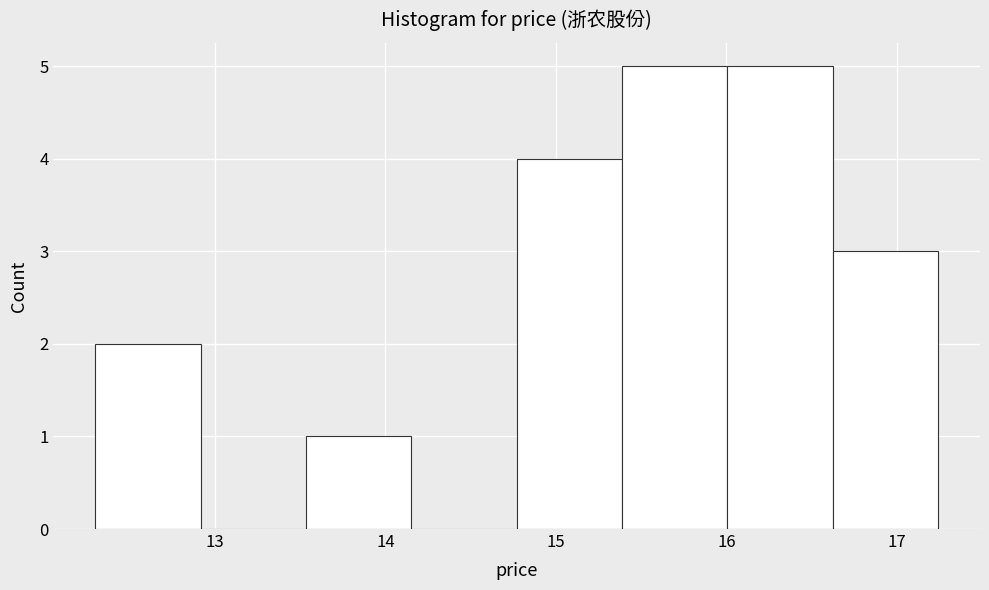

Reading left to right, transcribe this chart: for each bar, give the range it covers on the x-axis and its height. Neither the bar edges nor the heights are printed on the chart, so give them approximately, as read against the axes.

12.3 to 12.9: 2
12.9 to 13.5: 0
13.5 to 14.2: 1
14.2 to 14.8: 0
14.8 to 15.4: 4
15.4 to 16.0: 5
16.0 to 16.6: 5
16.6 to 17.2: 3